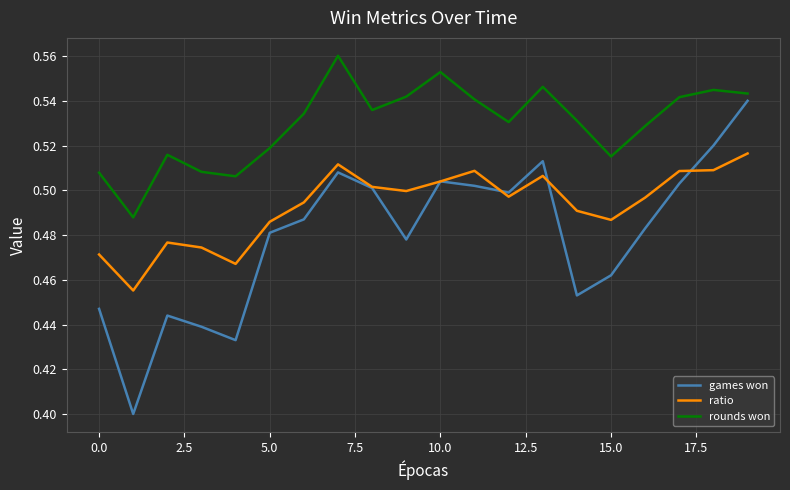

True or false: ratio and rounds won intersect in this chart.

False